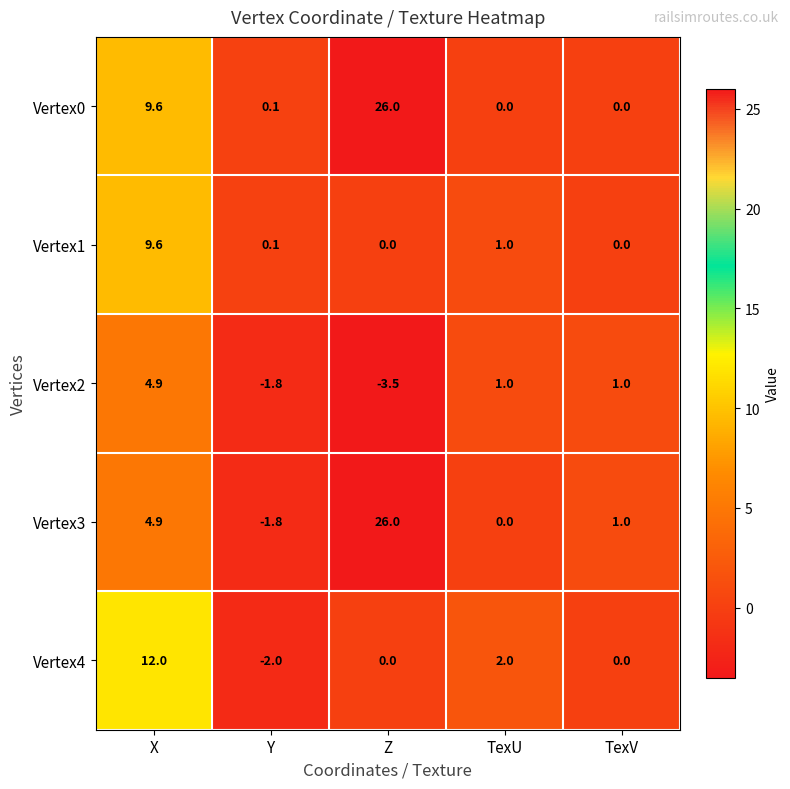

How many values in Vertex4 are below zero?

1